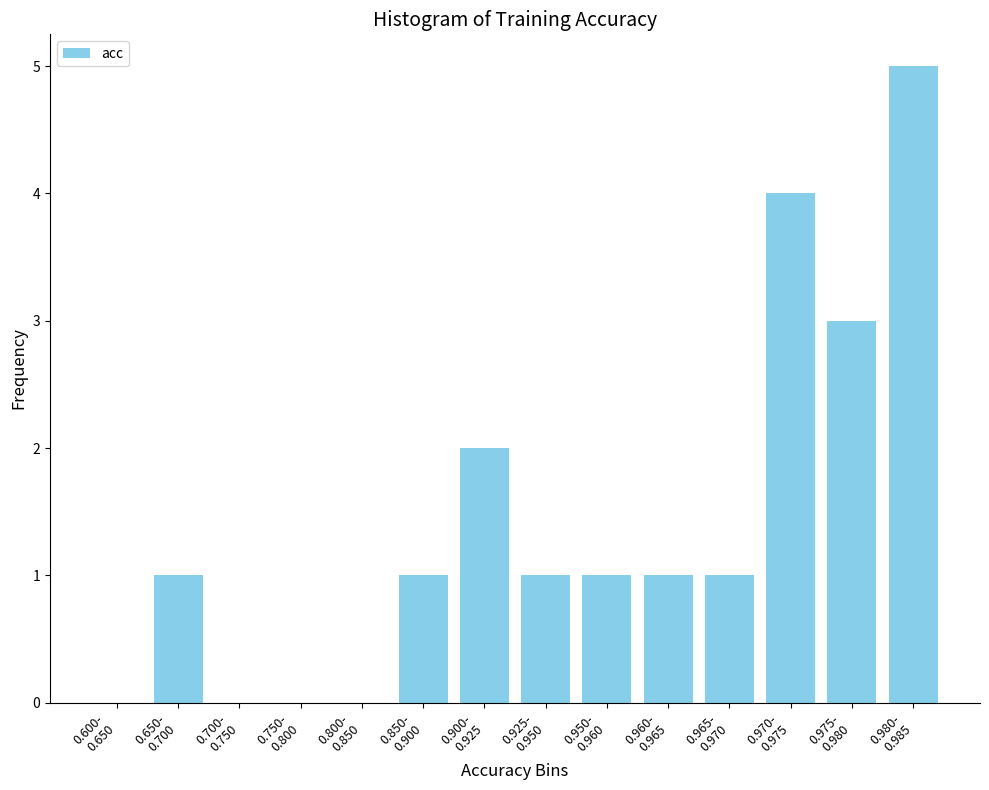

What is the sum of all values?

20